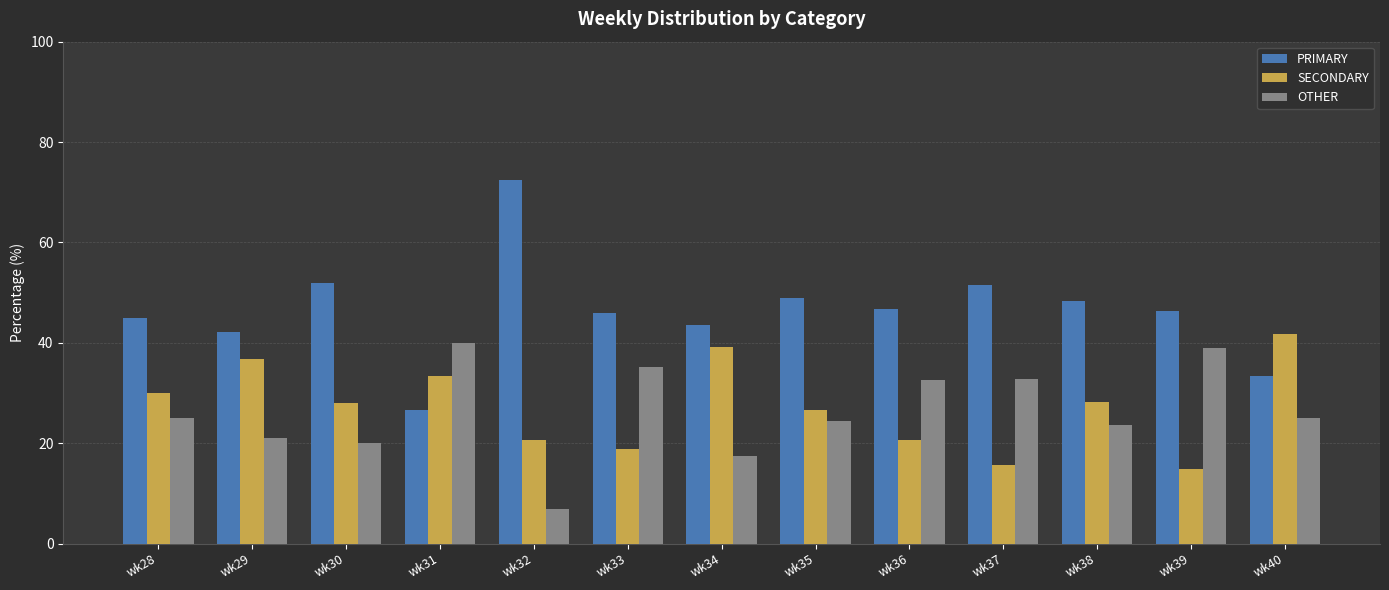

How many bars are there in each group?

3